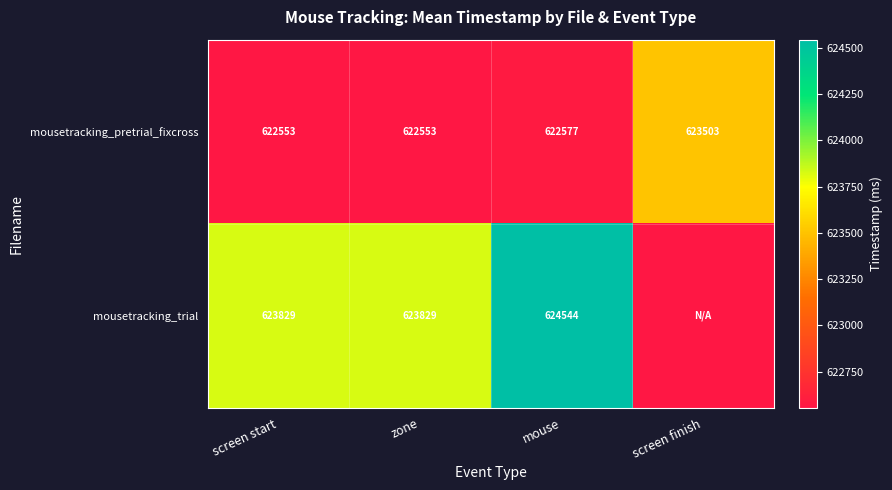

At mouse, list the series in order from smallest to largest.

mousetracking_pretrial_fixcross, mousetracking_trial